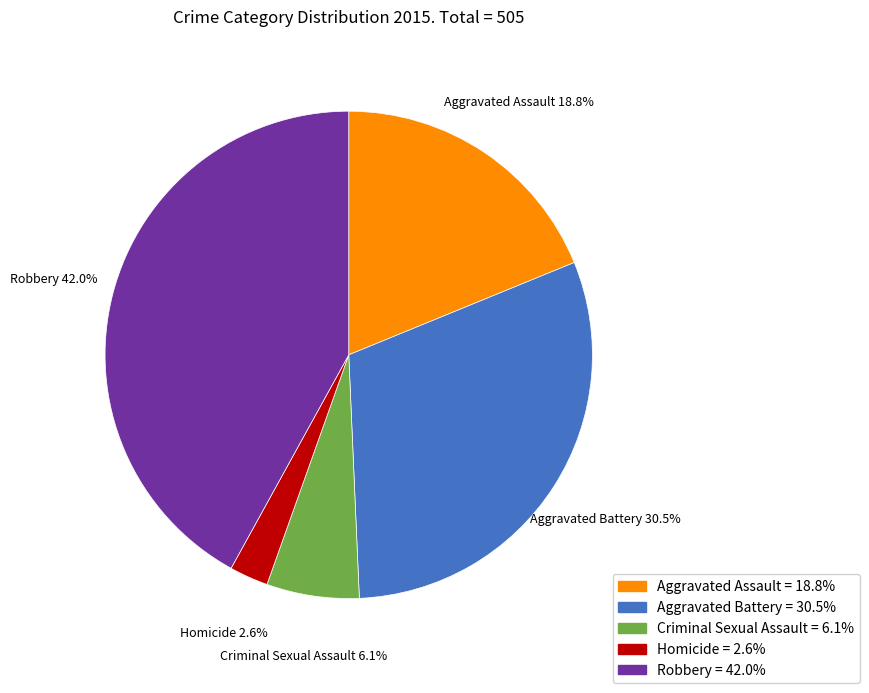

How much of the chart is everything except Criminal Sexual Assault?

93.9%